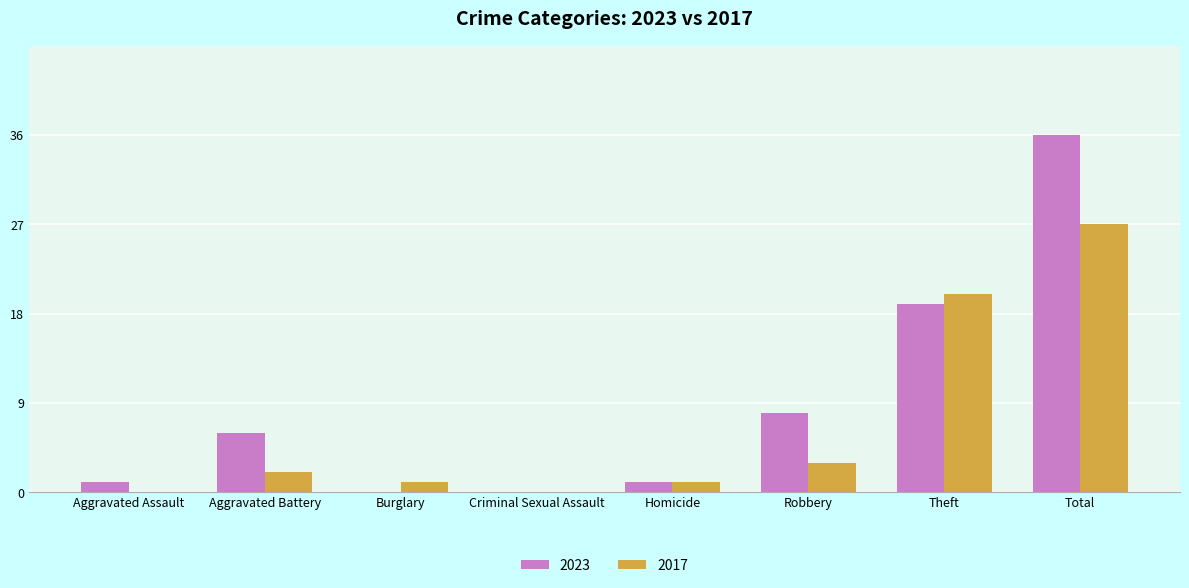

Between Aggravated Assault and Theft, which series saw the biggest shift?

2017